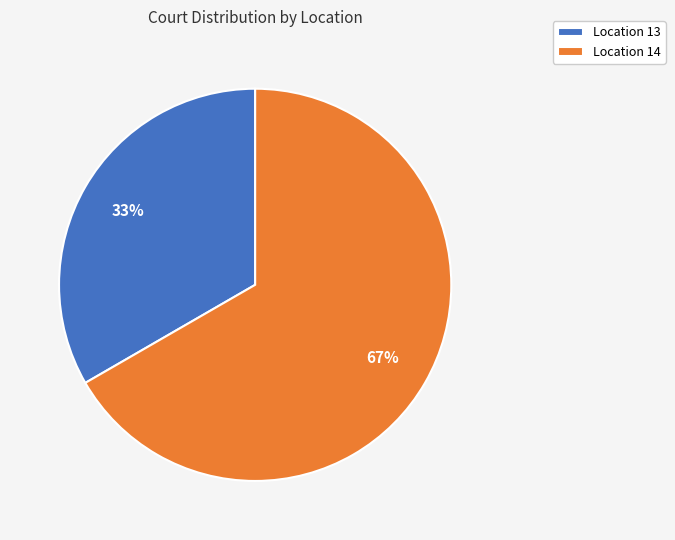

True or false: Location 13 accounts for 24% of the total.

False